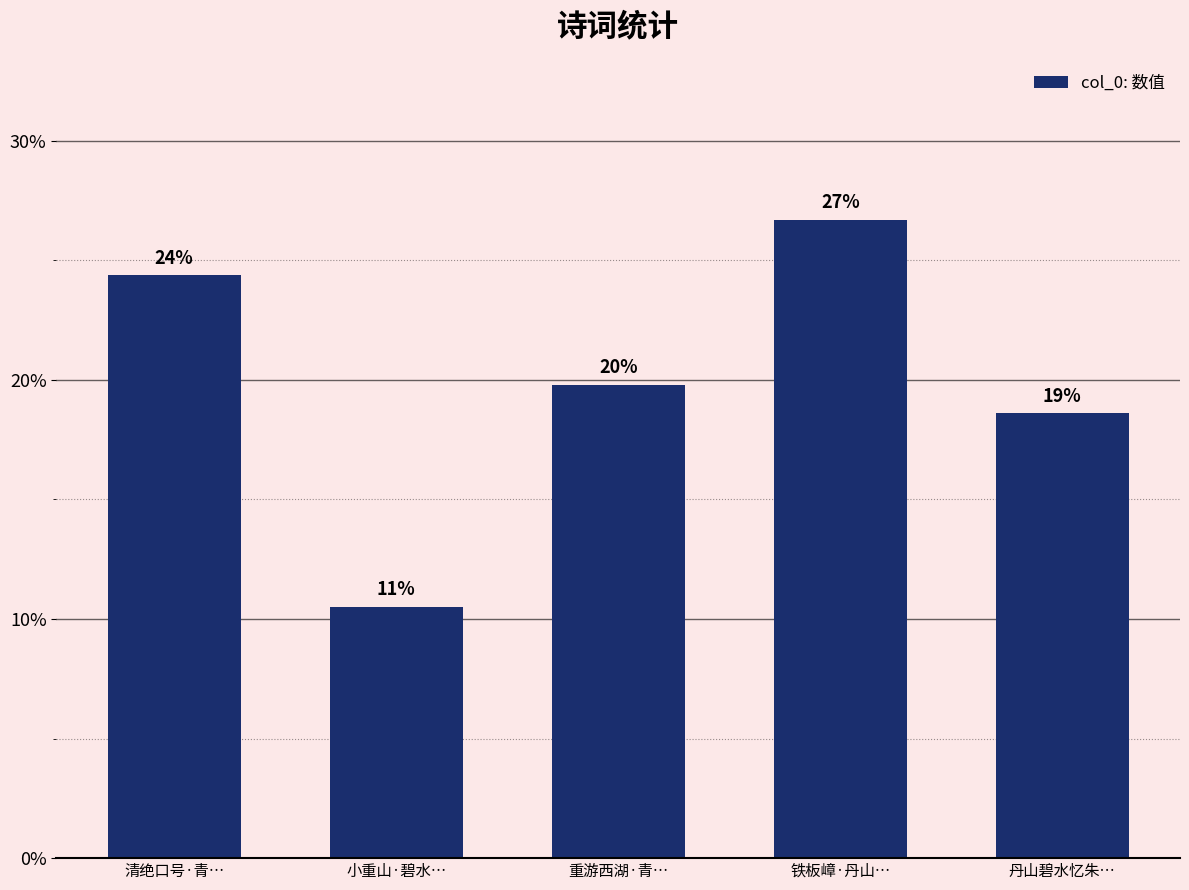

Are the bars grouped side by side (vs. stacked)?

No